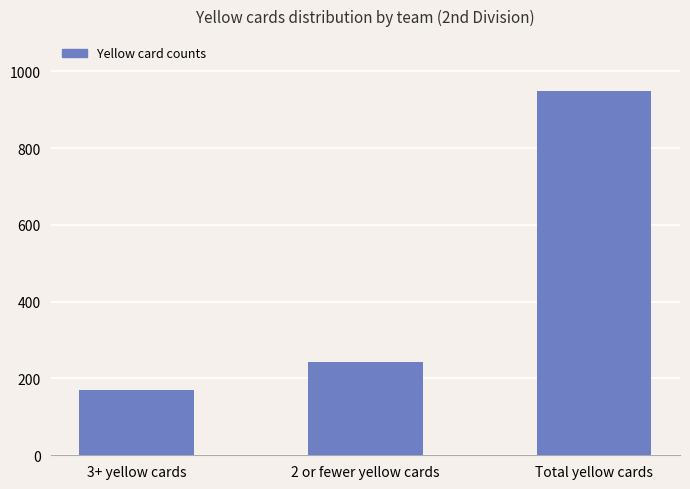

Reading left to right, extract all data points from this chart.

170	244	949